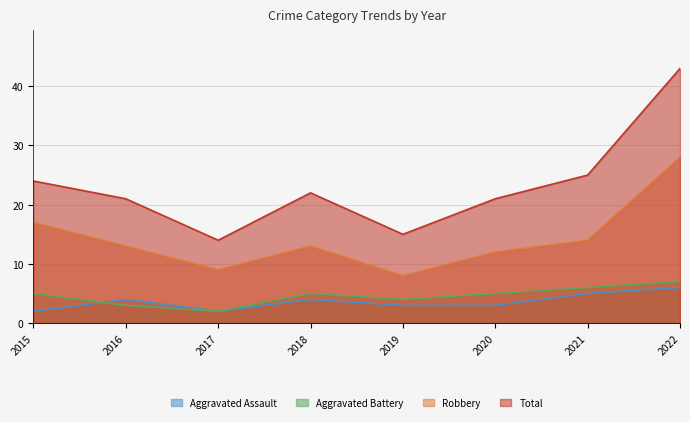

At which category does Aggravated Assault reach its first local peak?

2016